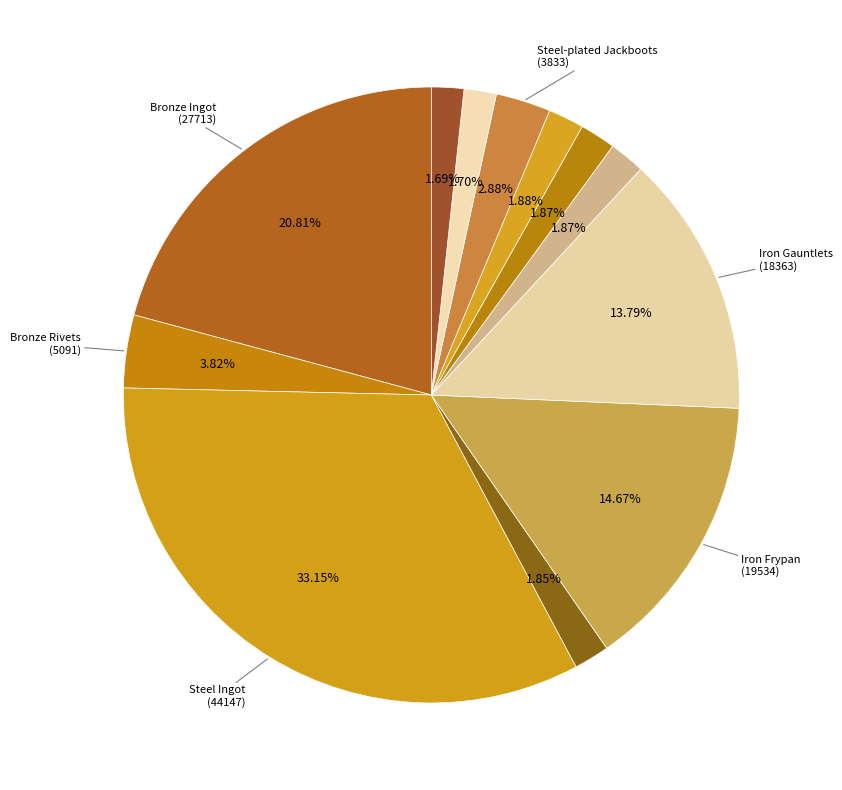

How many segments does this pie chart have?

12